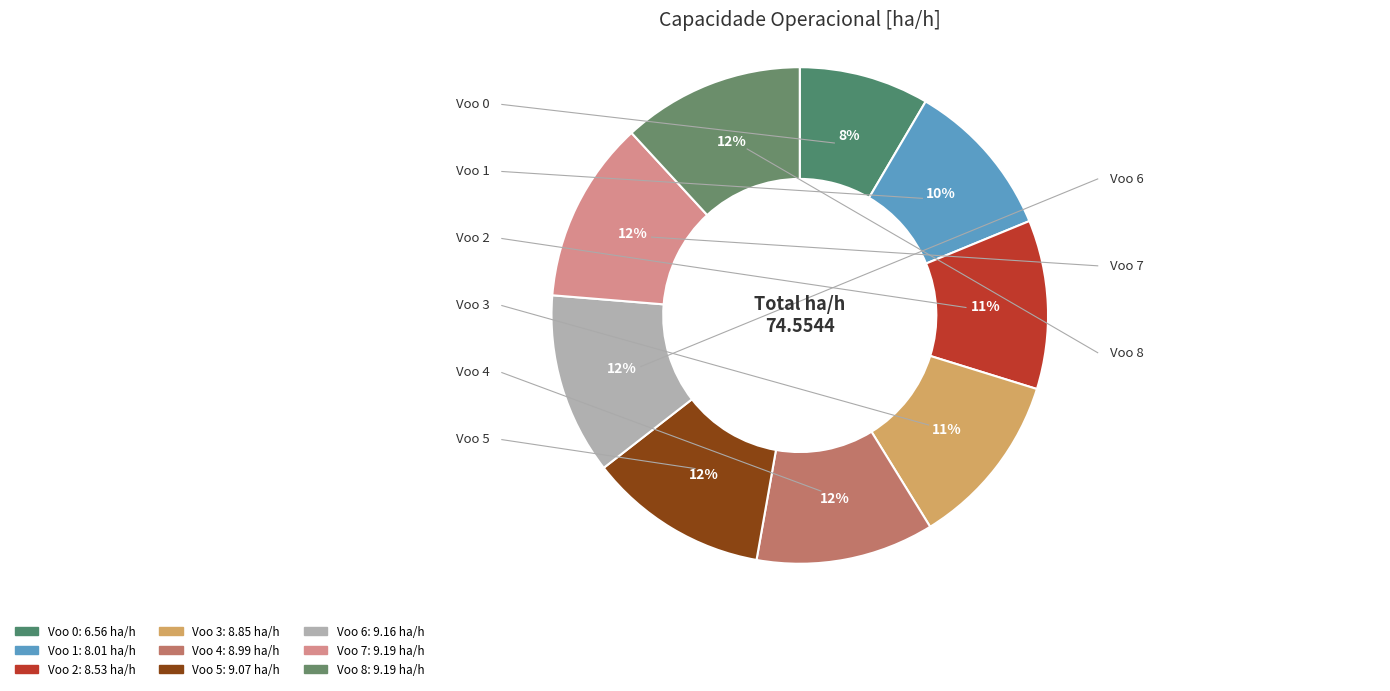

Count the number of slices in the pie.

9